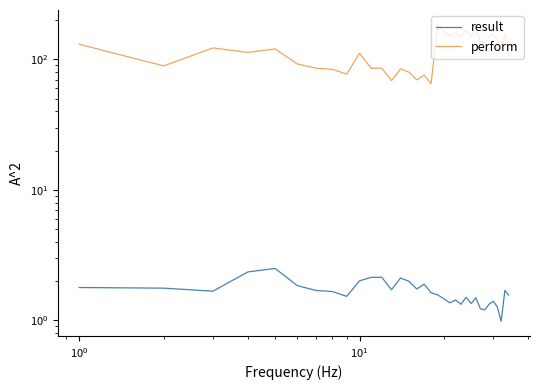

Reading right to left, extract all data points from this chart.

result: 1.6	1.7	1.0	1.3	1.4	1.3	1.2	1.2	1.5	1.3	1.5	1.3	1.4	1.4	1.5	1.6	1.6	1.9	1.7	2.0	2.1	1.7	2.1	2.1	2.0	1.5	1.7	1.7	1.8	2.5	2.4	1.7	1.8	1.8
perform: 108.7	157.8	127.1	141.7	156.2	148.7	134.4	136.7	166.5	150.2	167.8	148.4	160.2	152.0	163.4	184.0	65.2	75.9	69.7	79.9	84.6	68.8	85.7	85.6	111.3	77.1	84.0	85.6	92.2	120.3	113.1	122.4	89.2	130.6